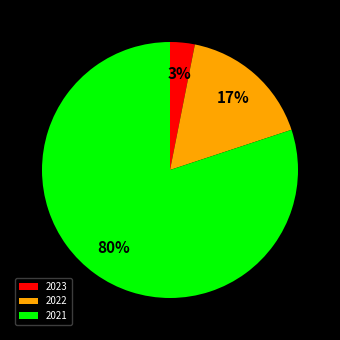

How many segments does this pie chart have?

3